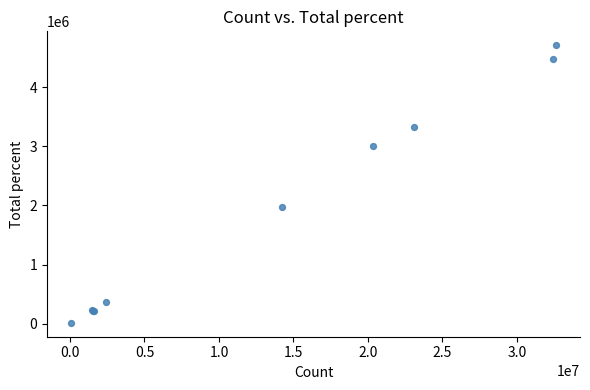

What Y value in the scatter plot is closest to 2363035?

1969650